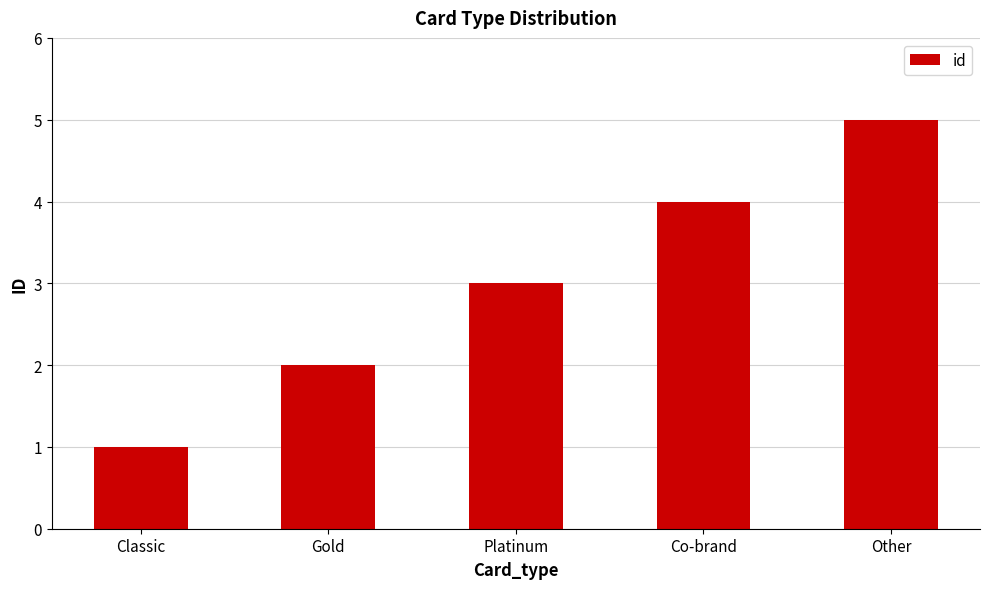

Rank the categories by value from highest to lowest.

Other, Co-brand, Platinum, Gold, Classic